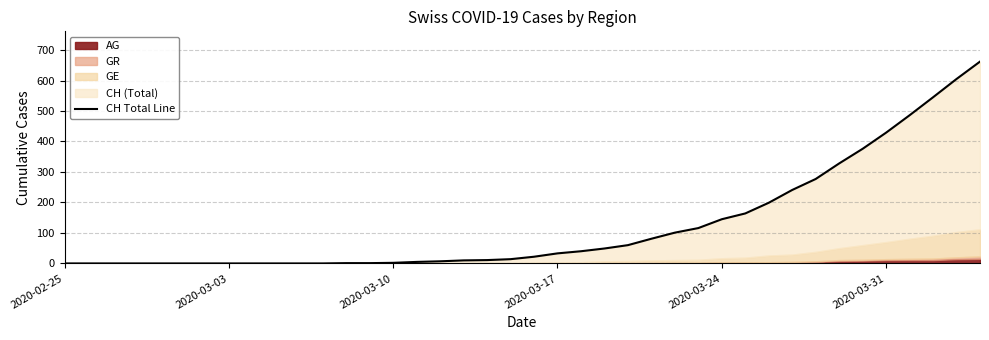

The chart shows a value of 16 at 23. True or false?

False